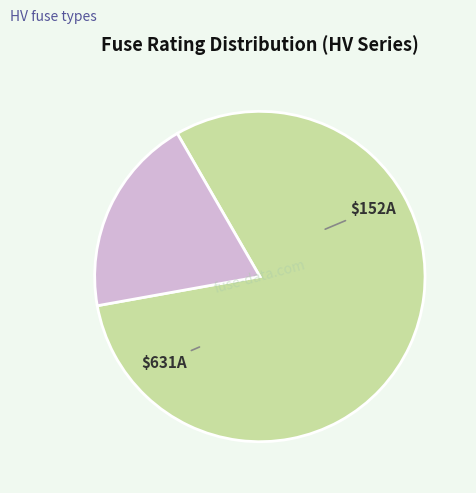

Does any single category account for the majority?

Yes